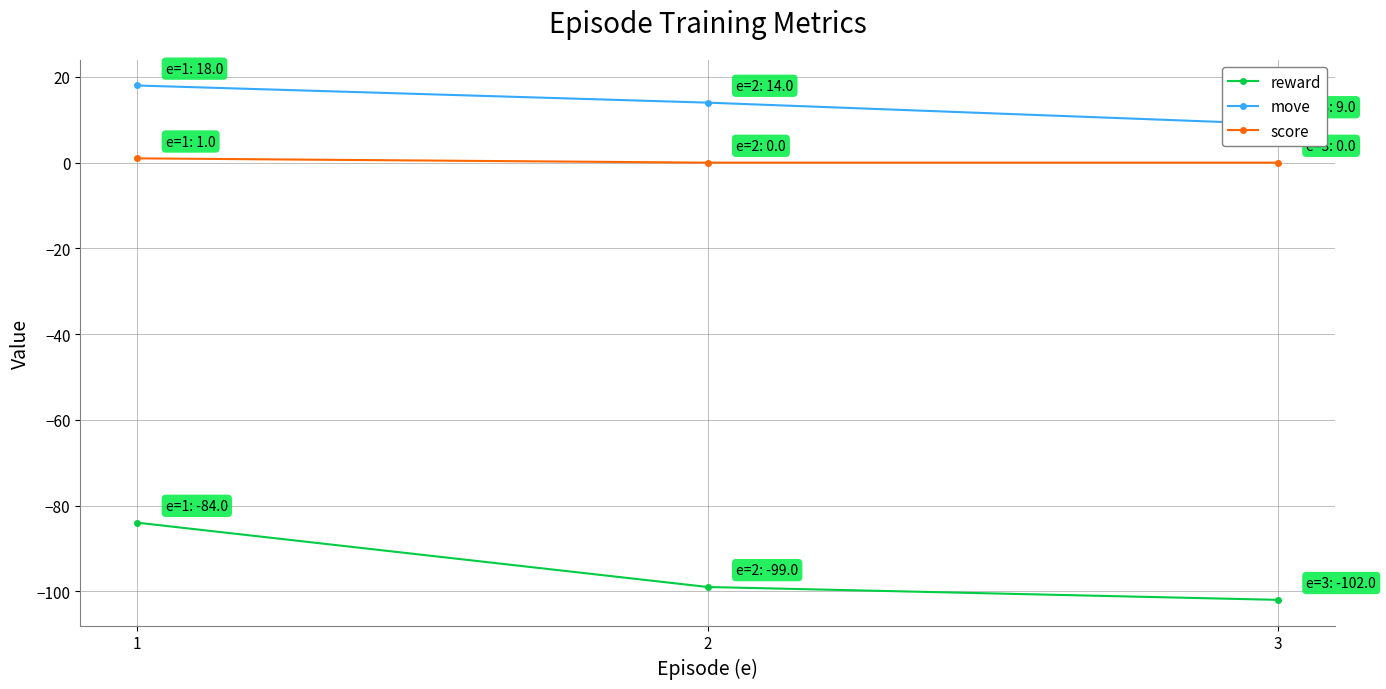

Between 1 and 2, which is larger?

1